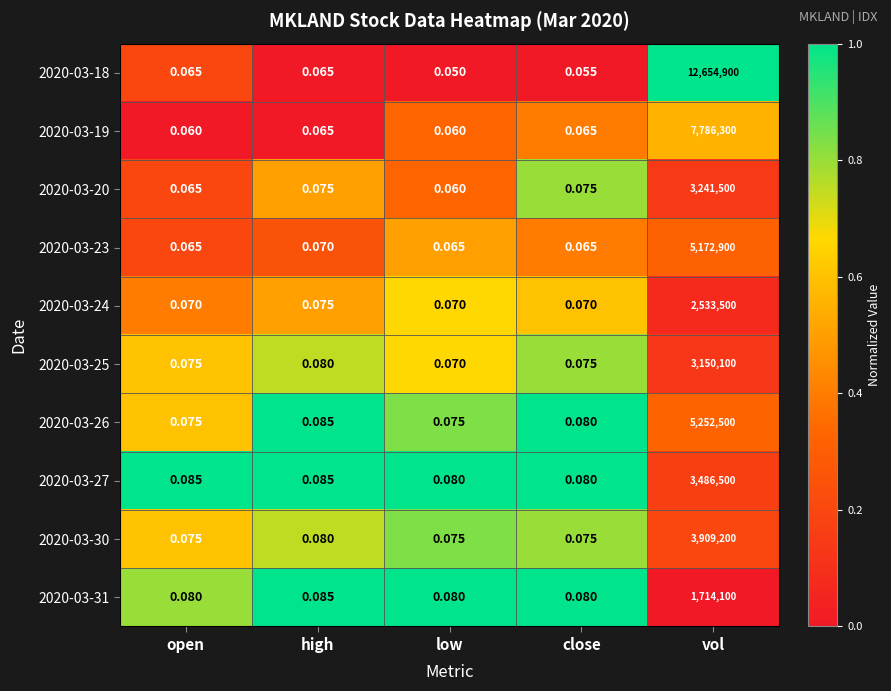

At which label does 2020-03-26 reach its peak?

vol